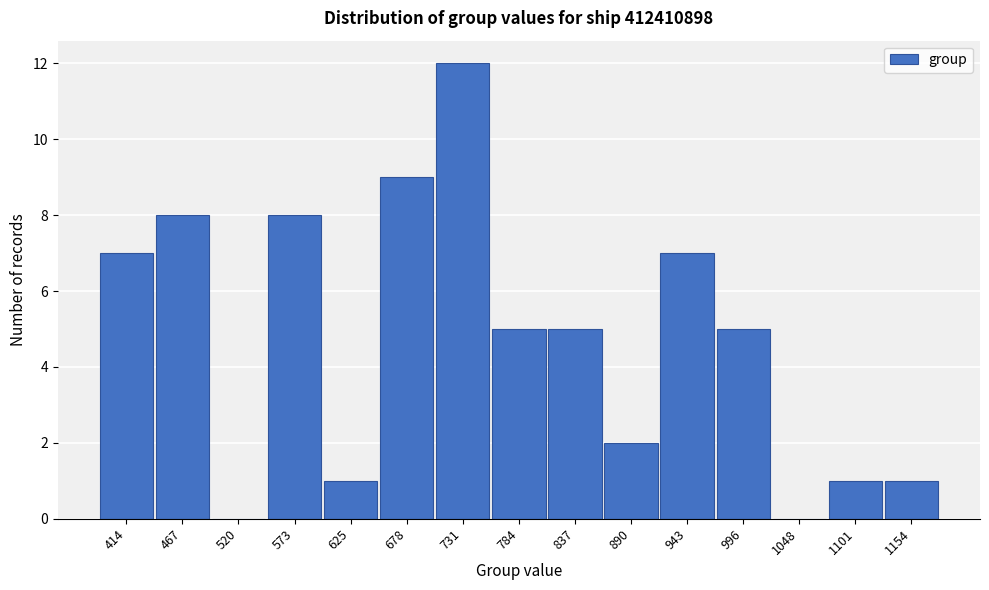

Reading left to right, transcribe all the data shown in this chart.

414=7	467=8	520=0	573=8	625=1	678=9	731=12	784=5	837=5	890=2	943=7	996=5	1048=0	1101=1	1154=1